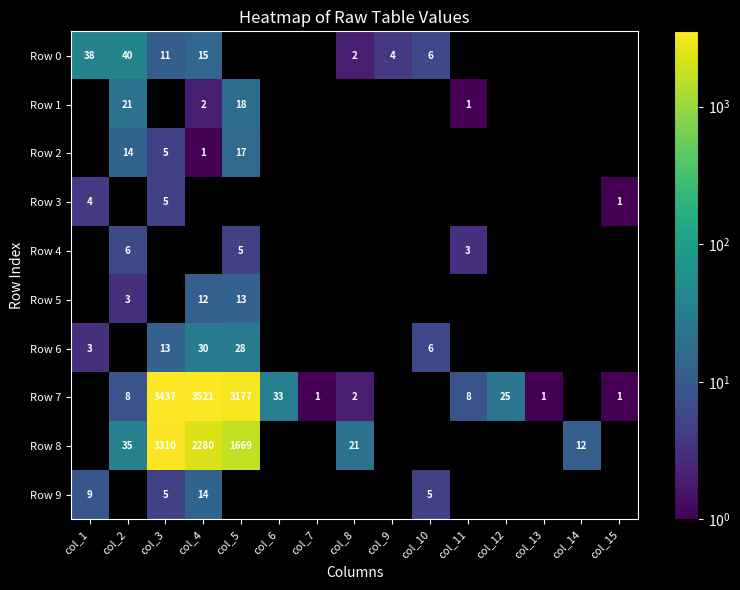

The value of Row 1 at col_5 is 25. True or false?

False